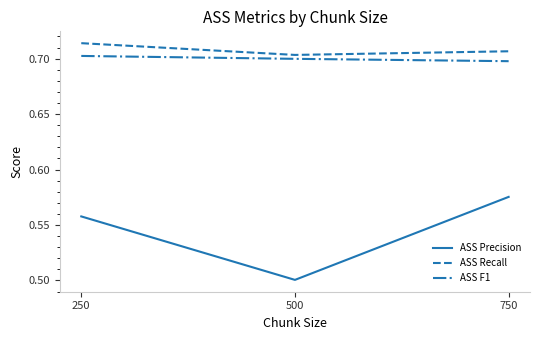

Does the chart display data point markers on the line(s)?

No